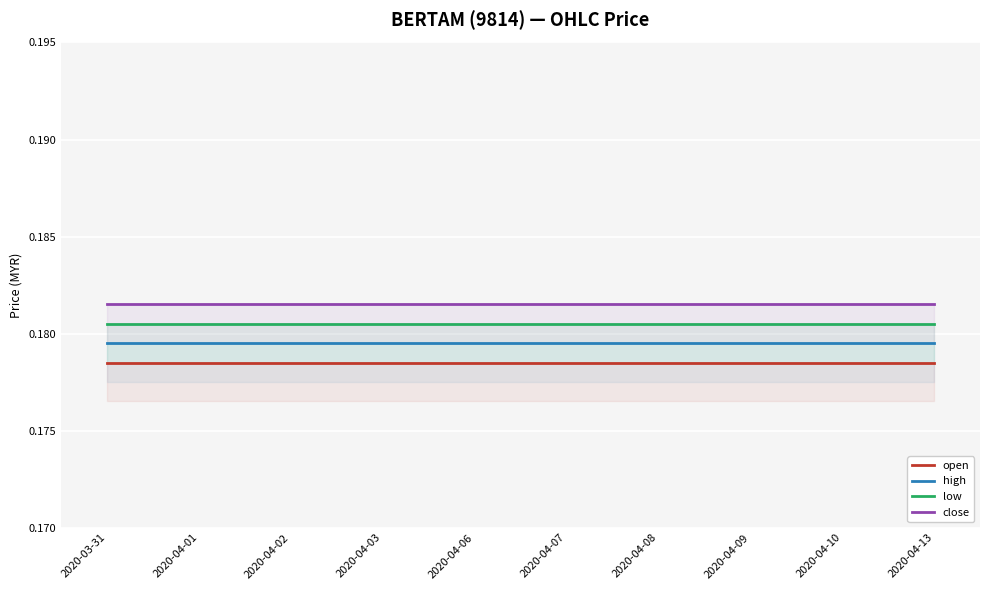

True or false: low has more than 0 points higher than both neighbors.

False